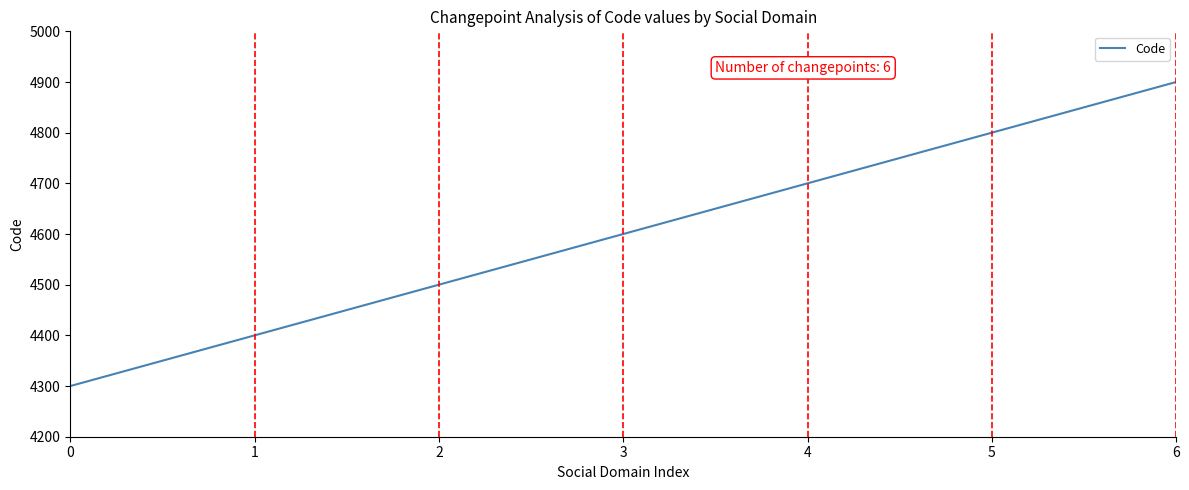

What is the ratio of the value at 1 to the value at 5?

0.9